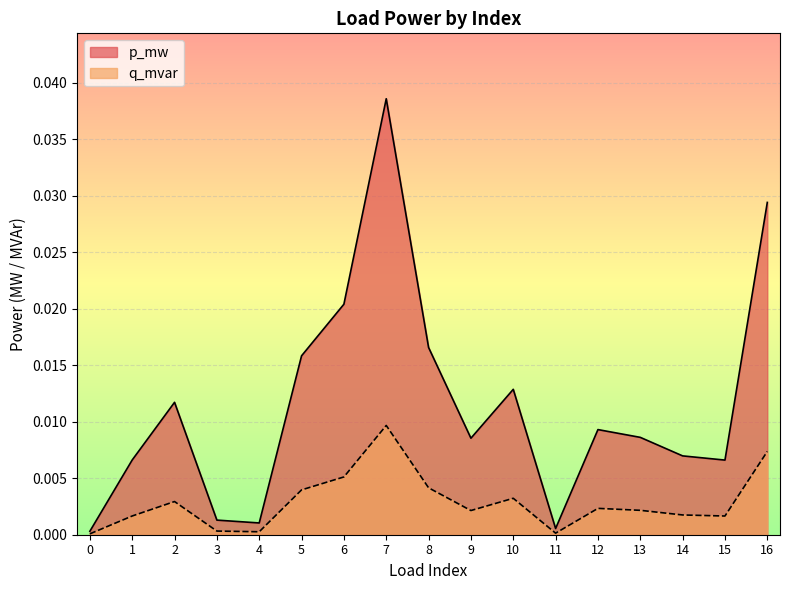

In p_mw, how many points are lower than both neighbors (excluding endpoints)?

4